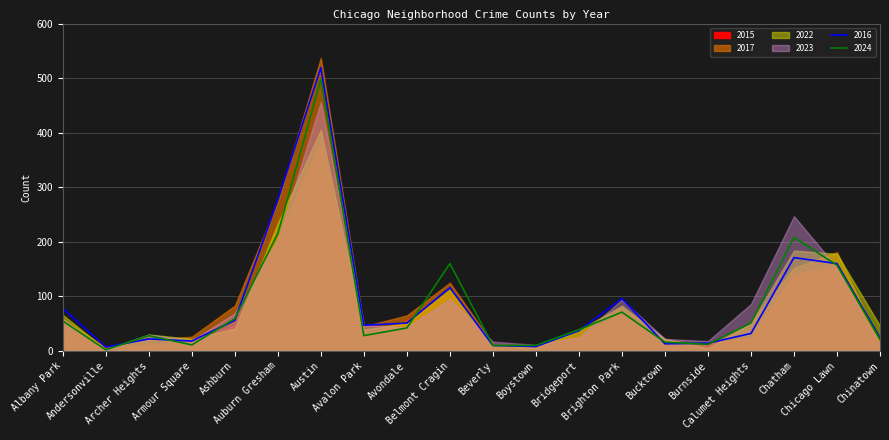

After their last crossing, which series has the higher values: 2022 or 2017?

2022